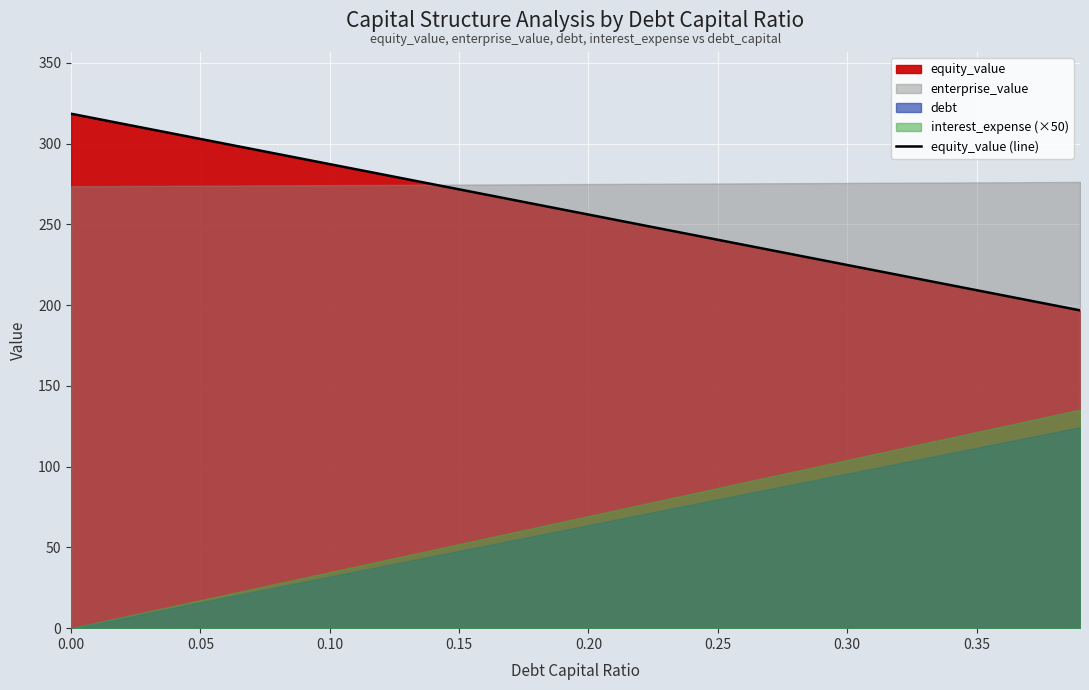

Does the chart display data point markers on the line(s)?

No